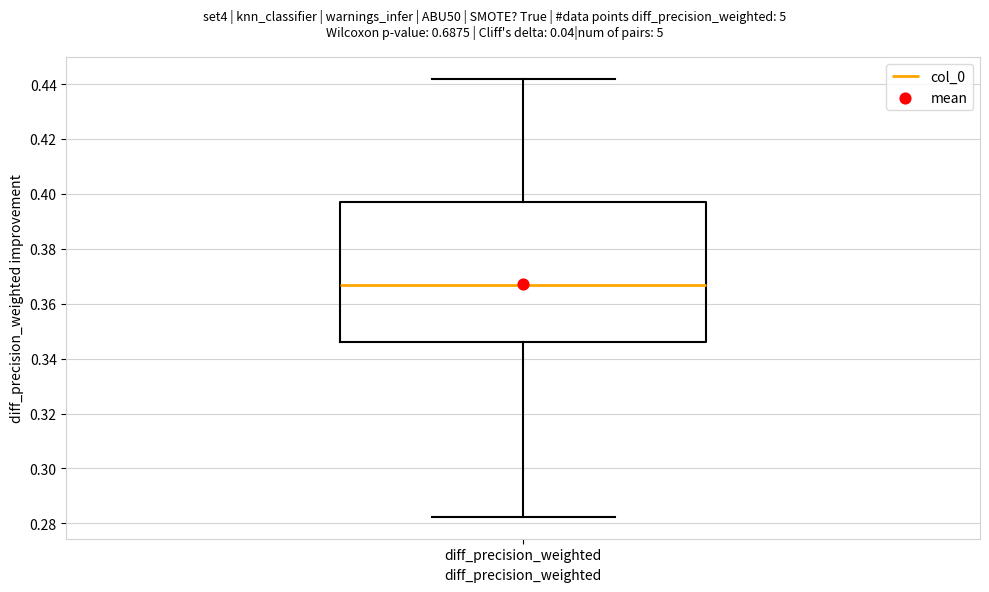

Read this box plot against the y-axis: the position of the median line, the range covered by the box, and the ends of both whiskers. The values are not printed on the chart, so give them approximately, as read against the axis.

median 0.366, box 0.346 to 0.396, whiskers 0.282 to 0.442